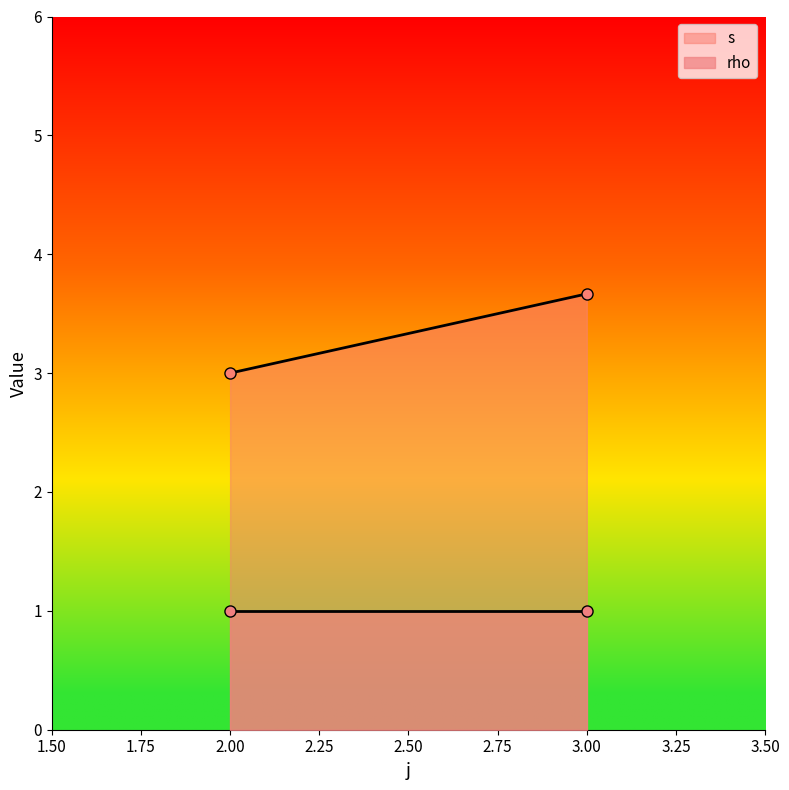

The value of s at 2 is 1. True or false?

False